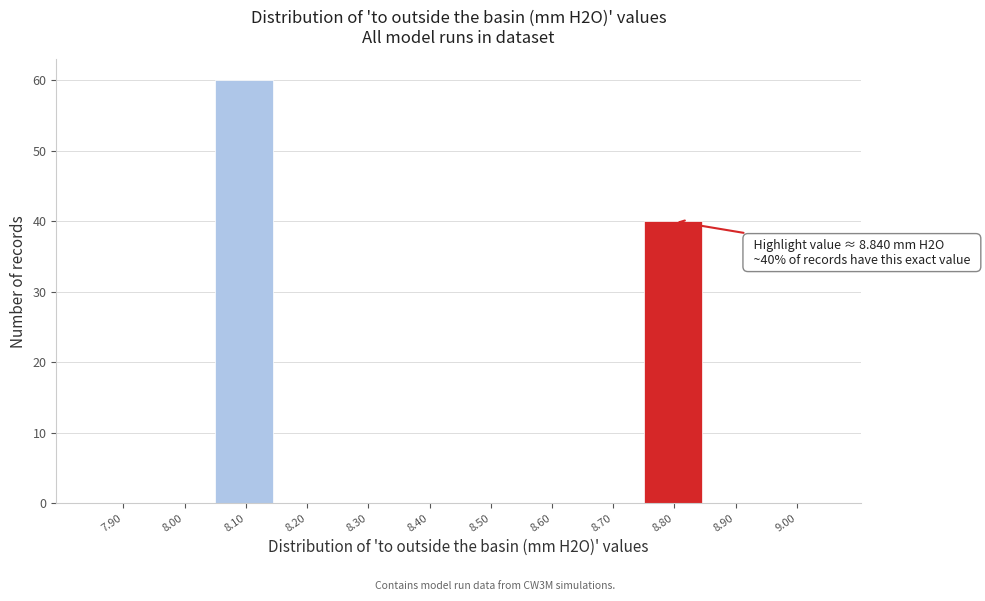

Reading left to right, extract all data points from this chart.

7.90=0	8.00=0	8.10=60	8.20=0	8.30=0	8.40=0	8.50=0	8.60=0	8.70=0	8.80=40	8.90=0	9.00=0